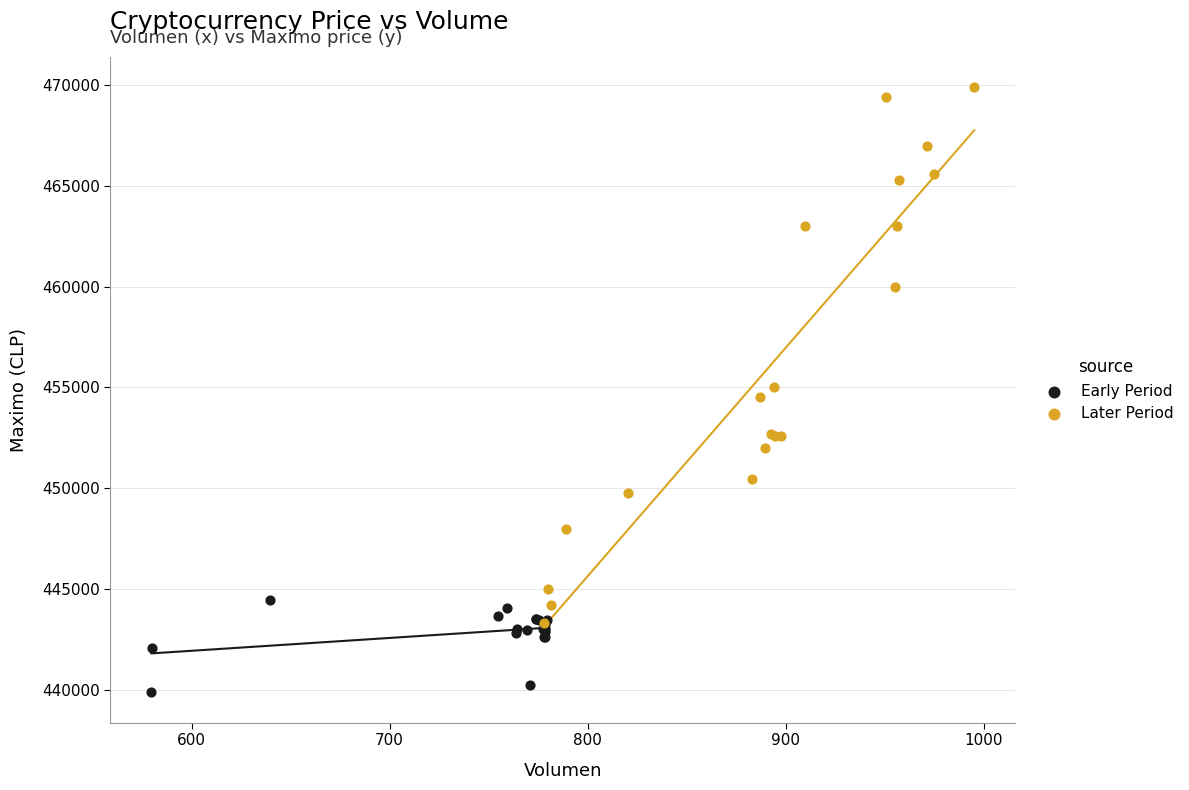

Which series has the largest Y range (max minus min)?

Later Period